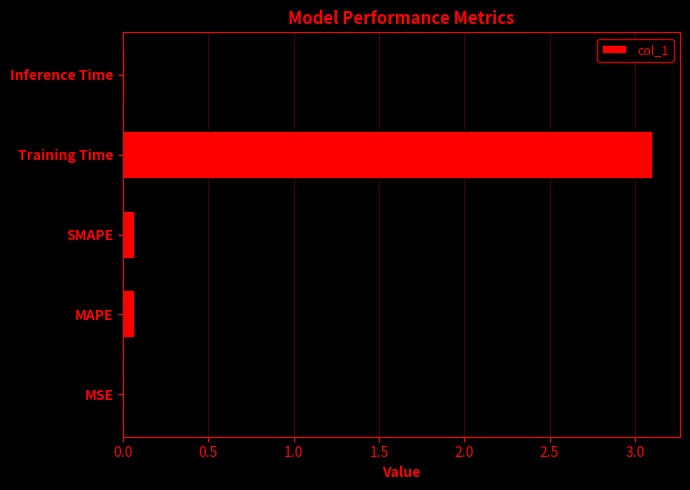

At which category does the chart reach its peak across all series?

Training Time